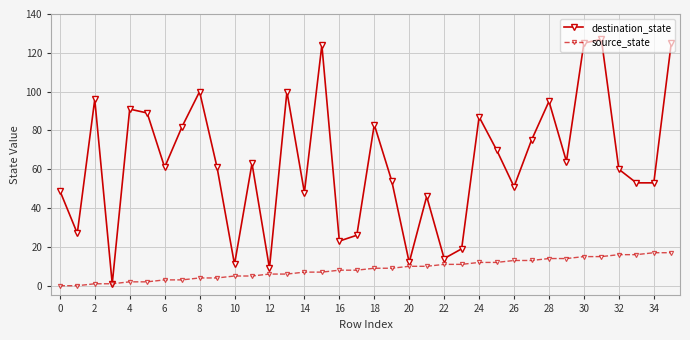

What is the difference between the maximum and minimum values in the source_state series?

17